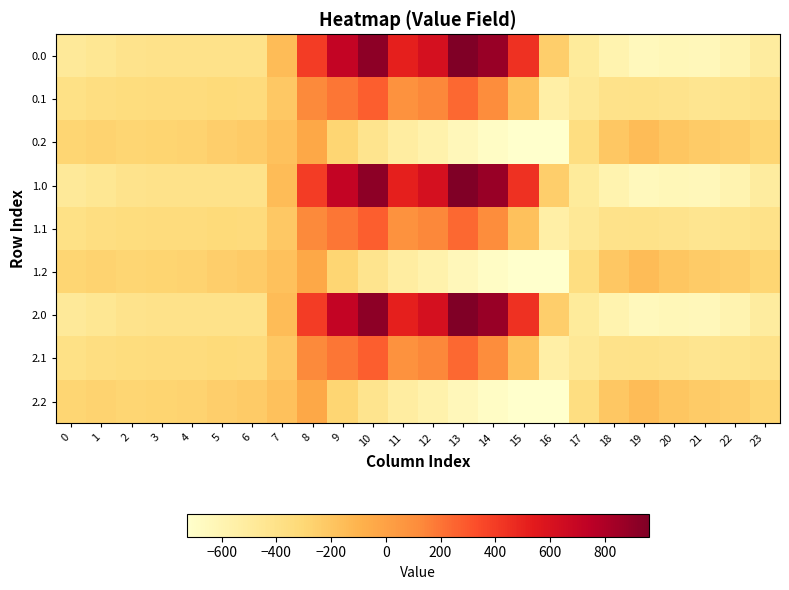

At which category is the sum across all series the highest?

10